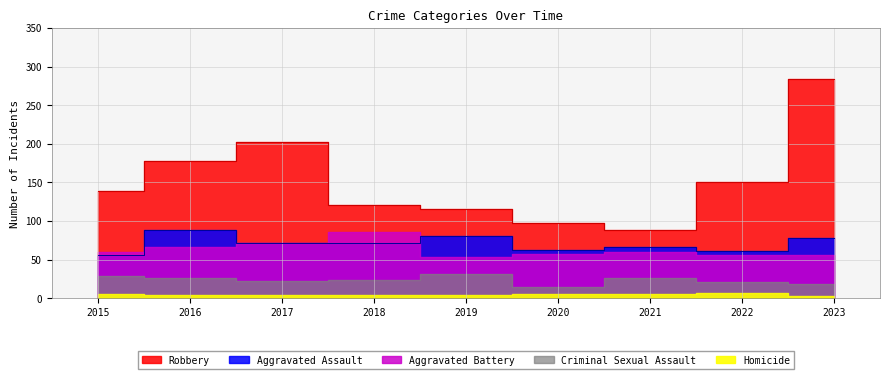

What is the difference between the highest and lowest values at 2021?

82